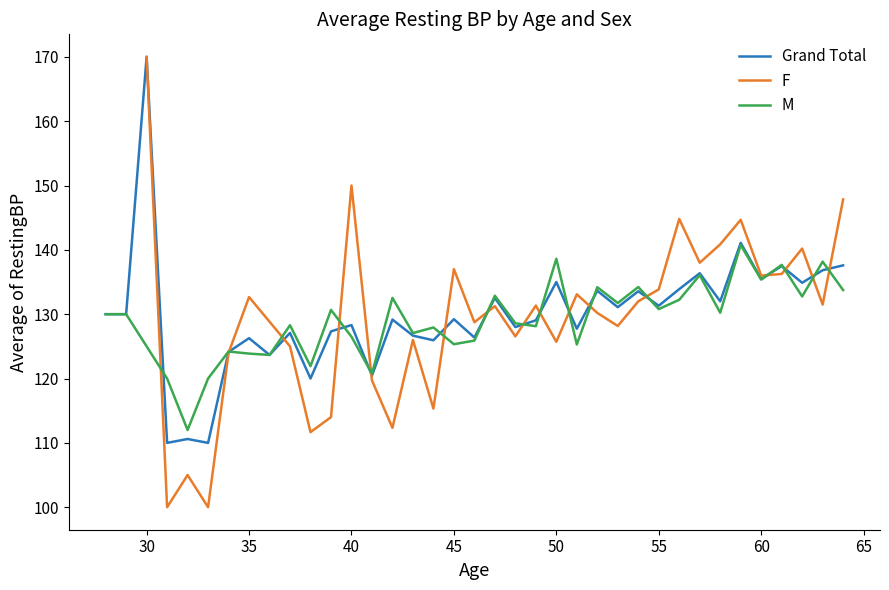

True or false: Grand Total has a value of 290.3 at 30.

False